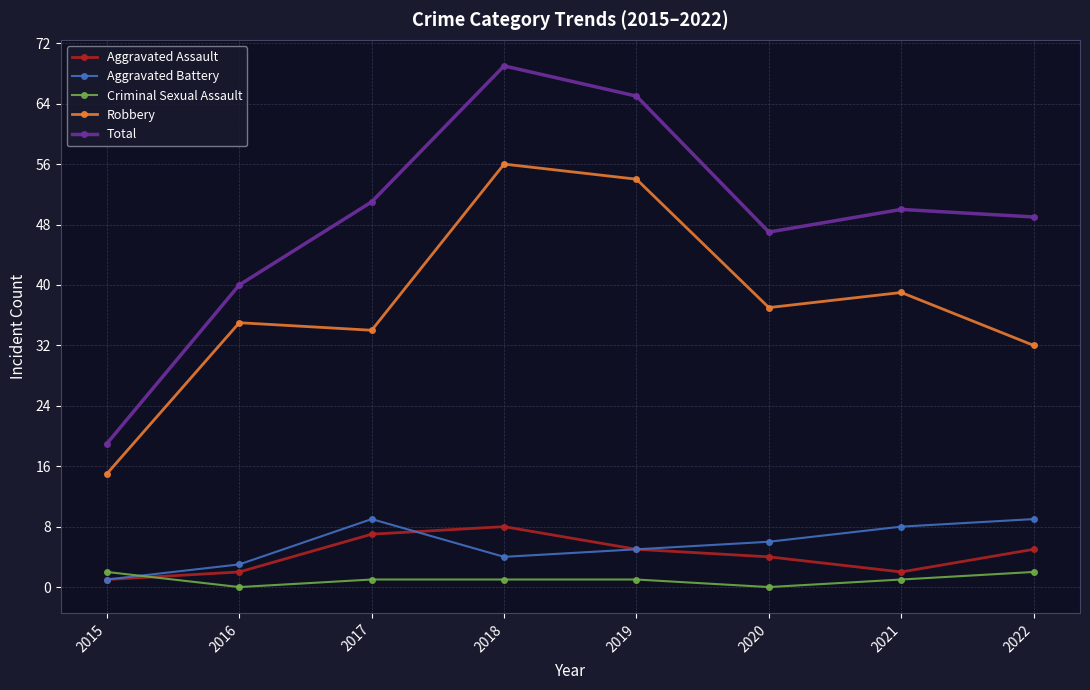

At which category does Robbery reach its first local valley?

2017